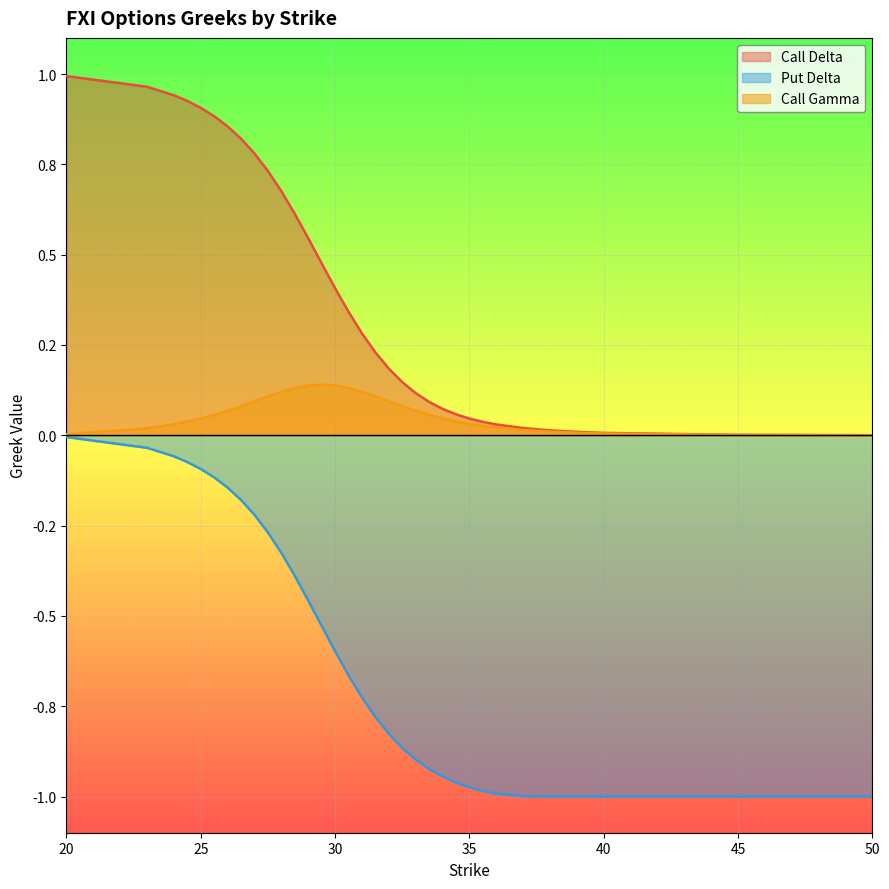

What is the spread (max minus min) of values at 29.5?

1.0